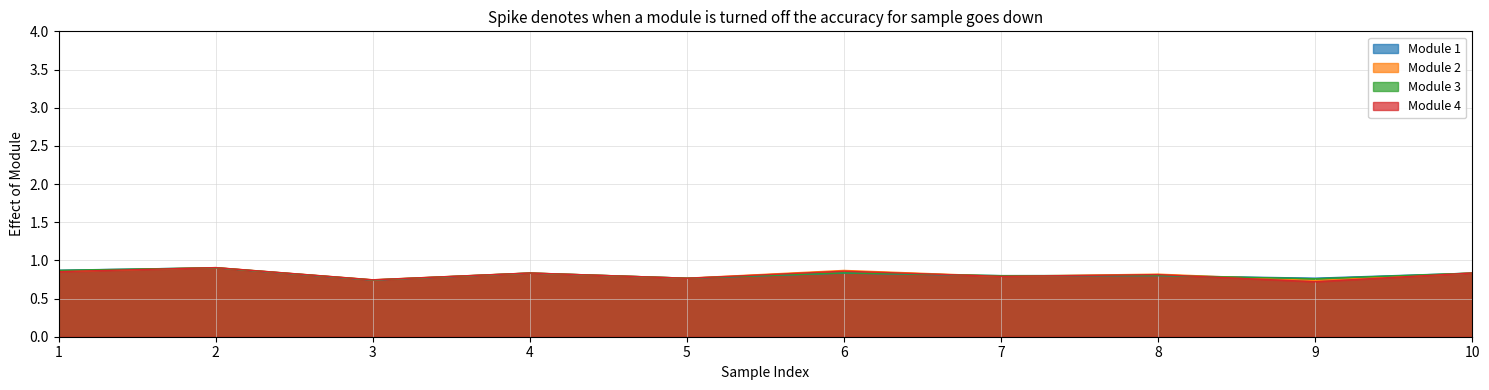

Is it true that Module 4 equals 0.5 at 4?

False